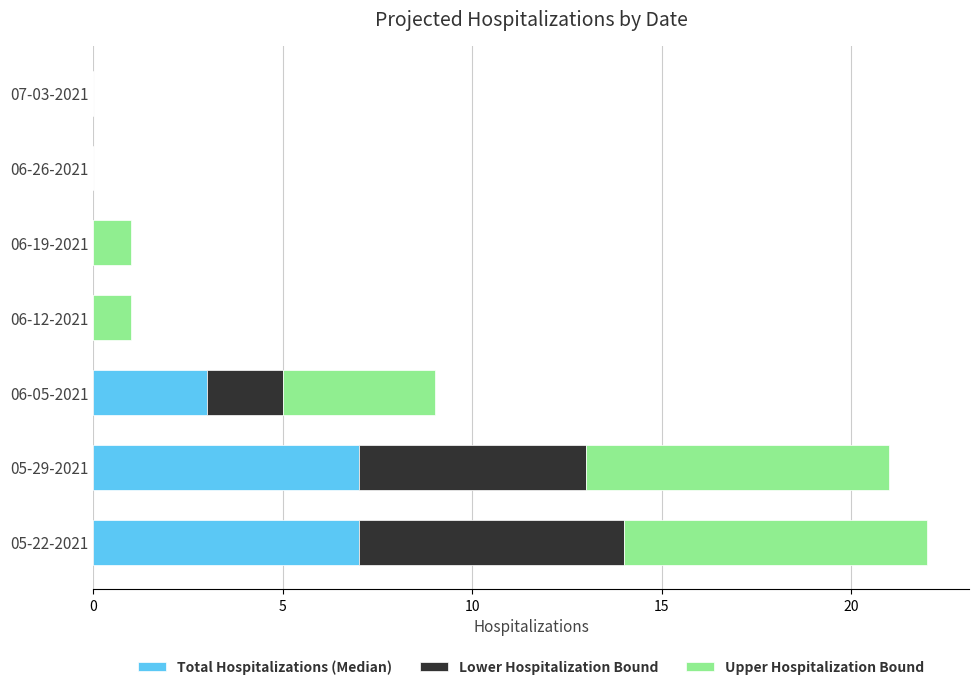

The Total Hospitalizations (Median) series shows 7 at 05-29-2021. True or false?

True